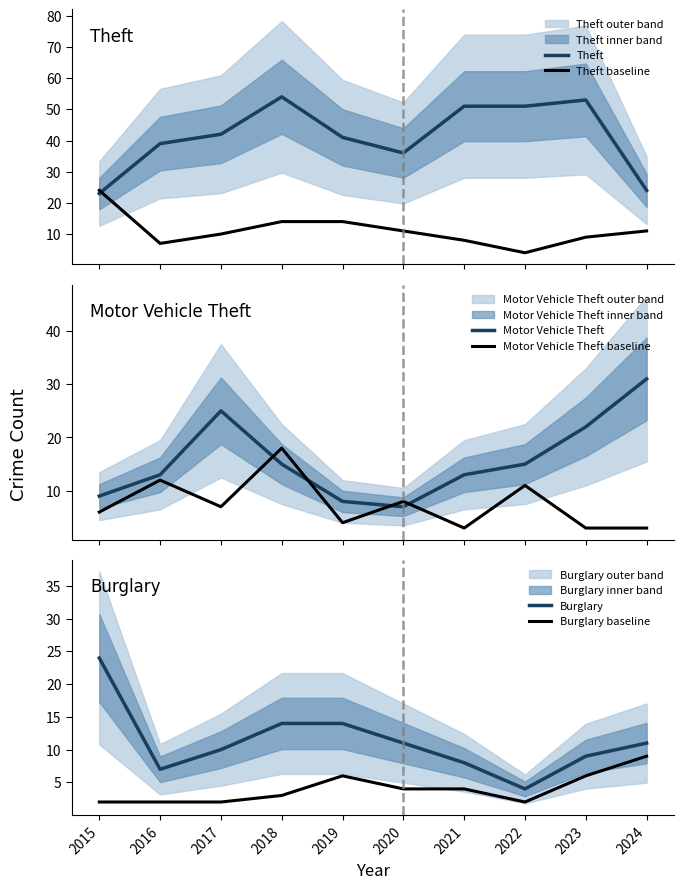

Which series has the widest spread of values?

Theft